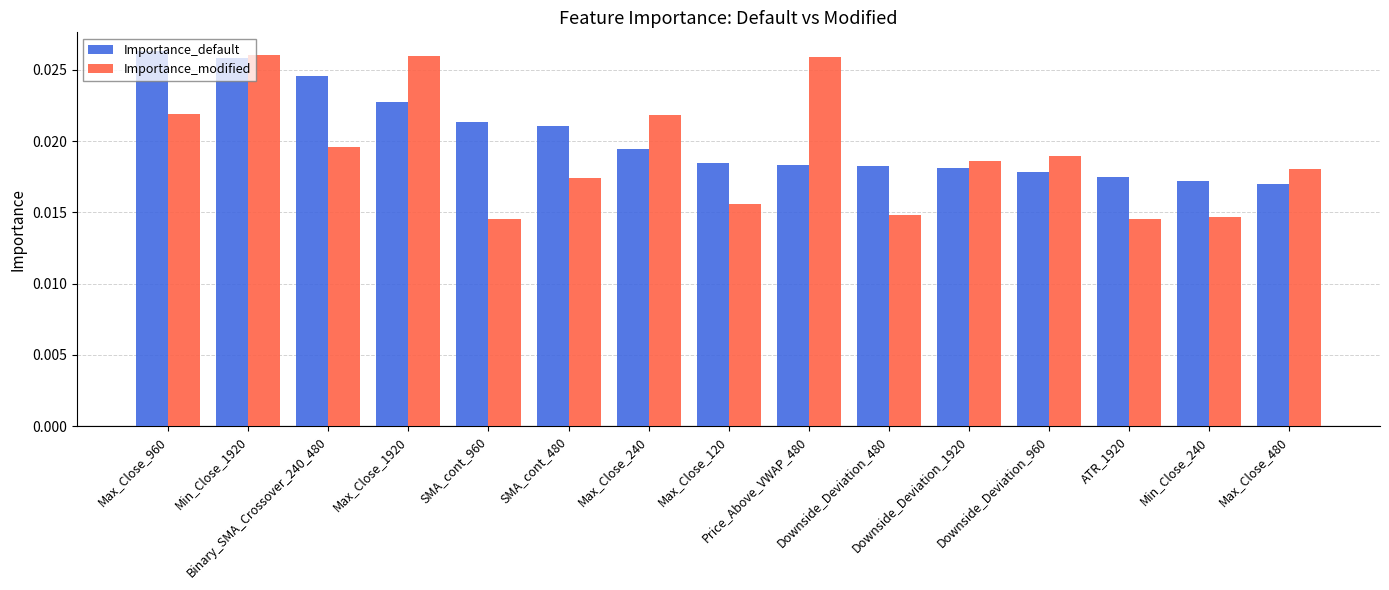

At which category is the sum across all series the highest?

Min_Close_1920